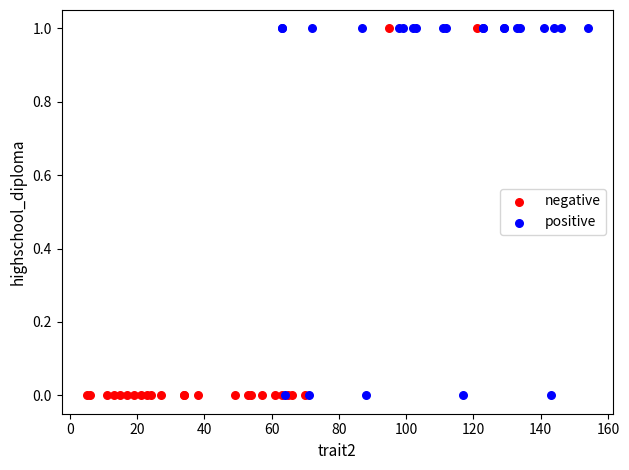

What are all the series names shown in the legend?

negative, positive